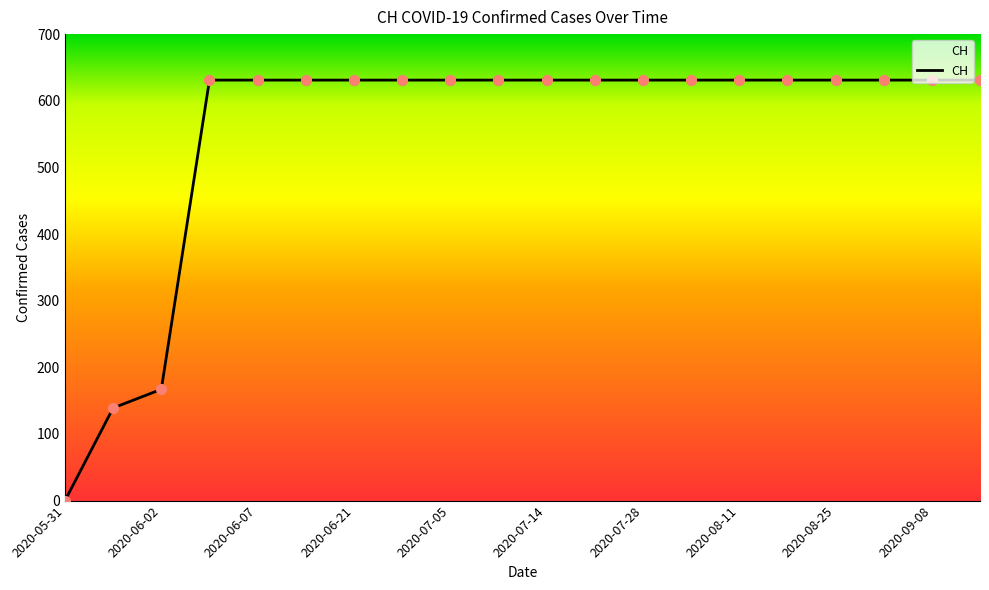

What is the difference between the maximum and minimum values?

631